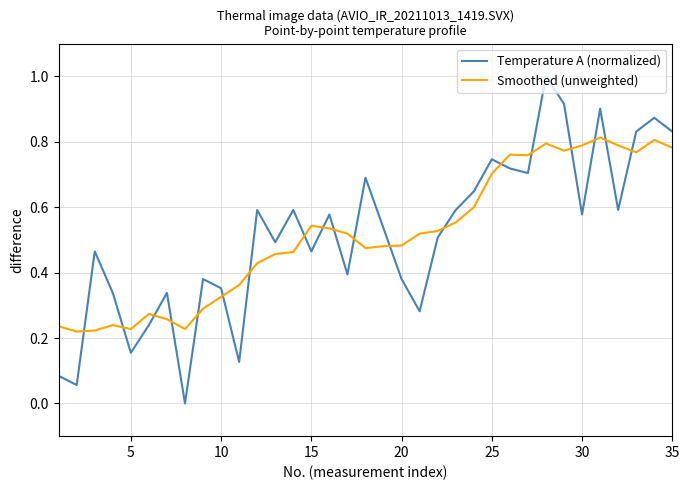

What is the sum of all Smoothed (unweighted) values?

18.0